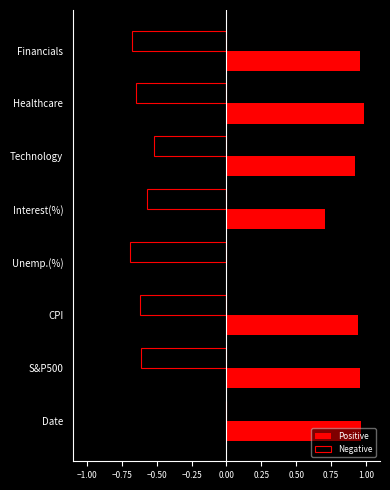

Which series has the largest range (max minus min)?

Positive